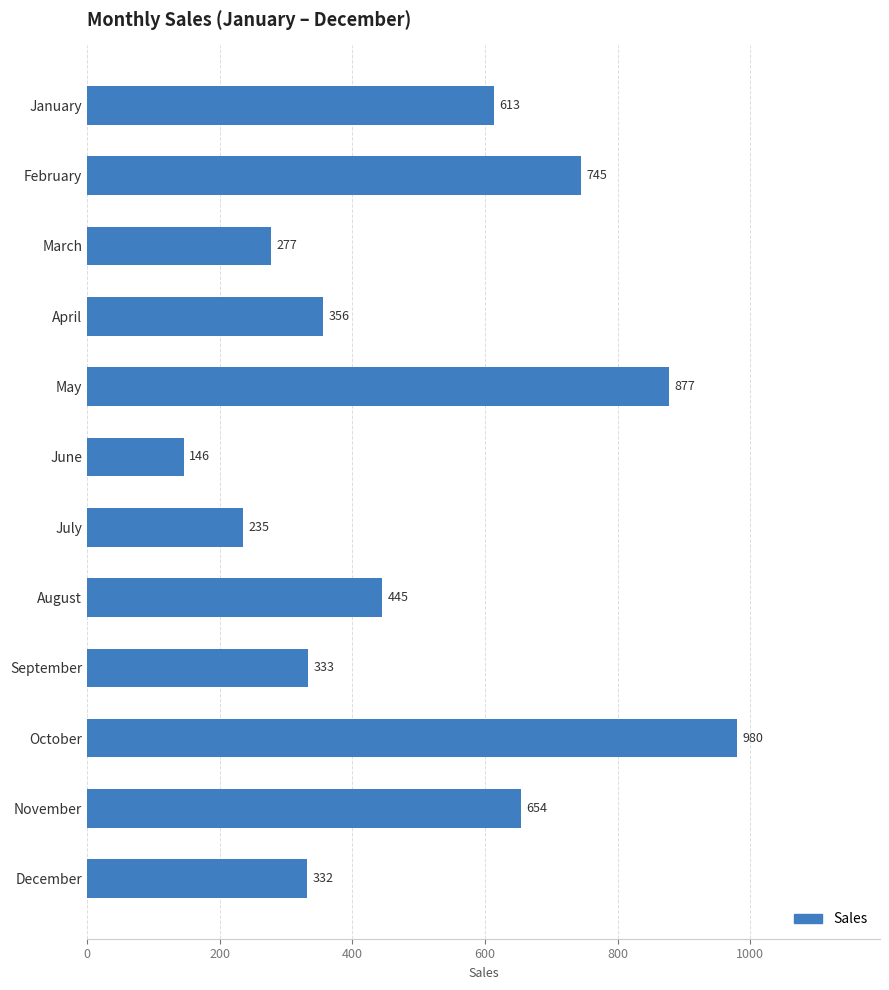

How many categories are shown in the chart?

12